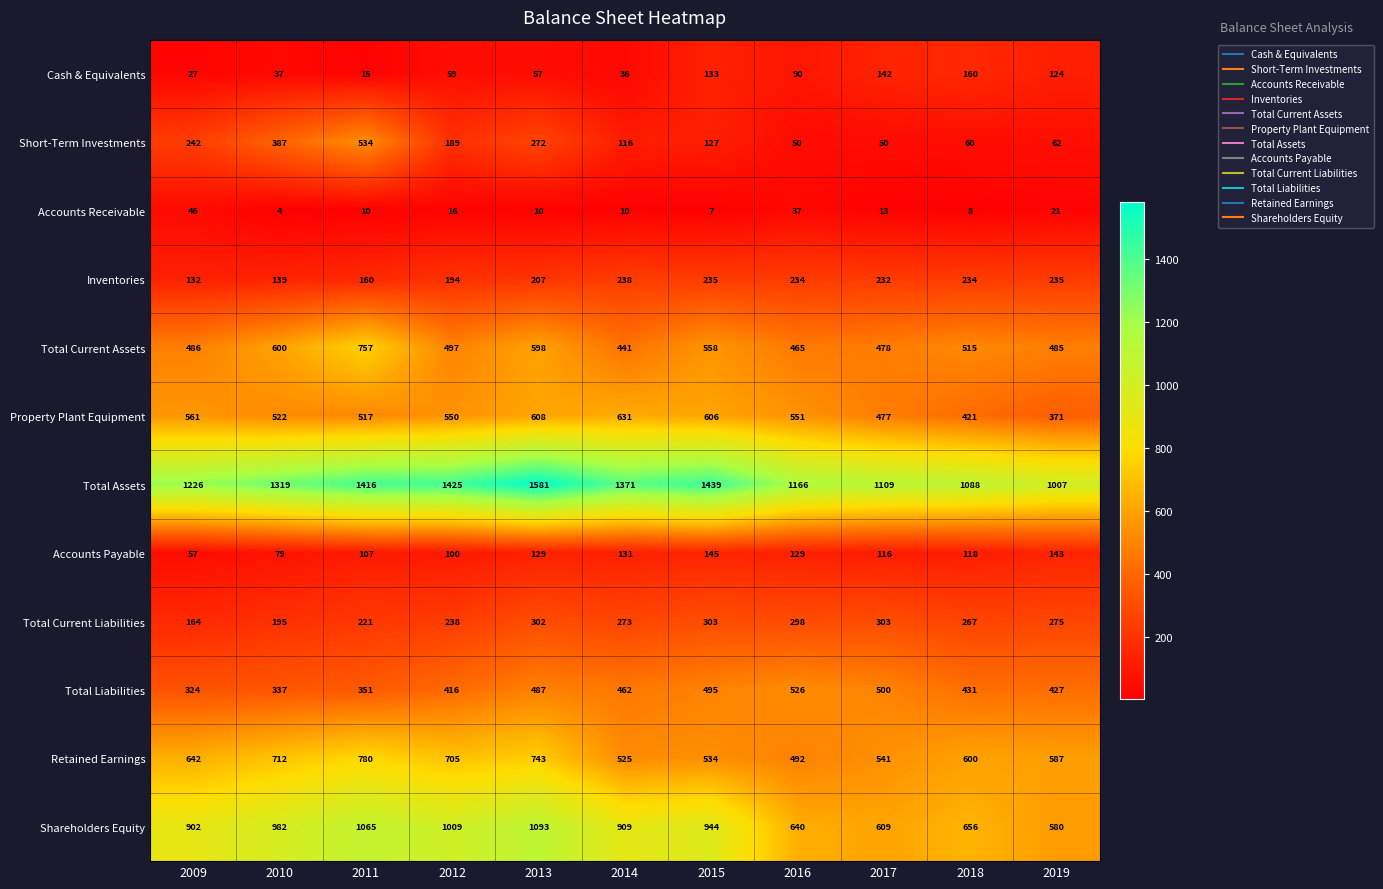

What is the highest value of the Total Liabilities series?

526